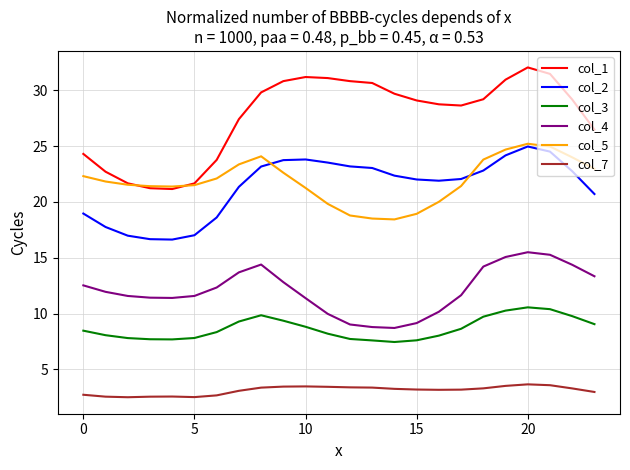

How many lines are shown in the chart?

6